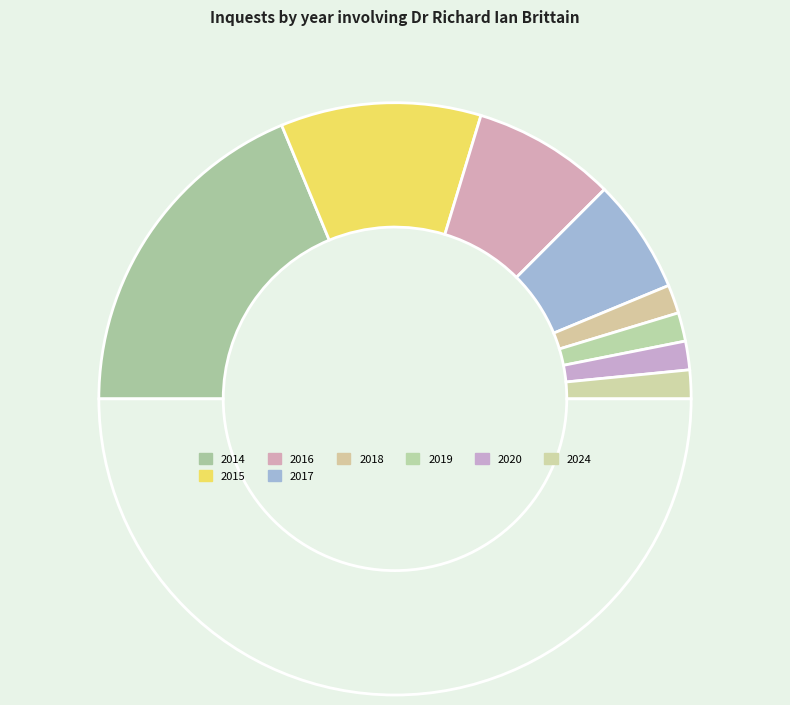

How many segments does this pie chart have?

9